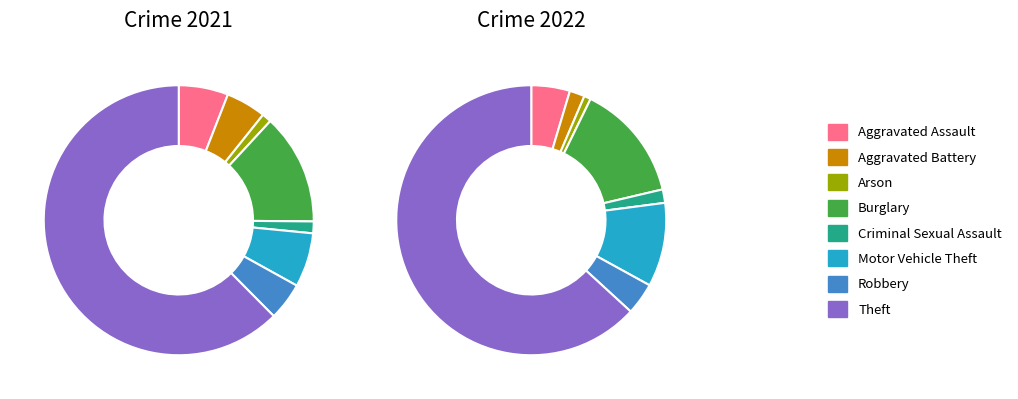

How many slices are in this pie chart?

8